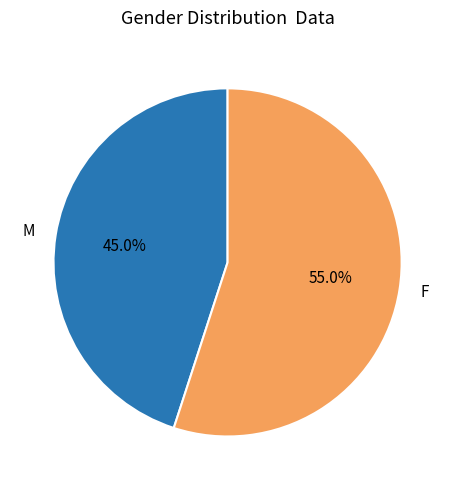

To the nearest percent, what is the combined percentage of F and M?

100%